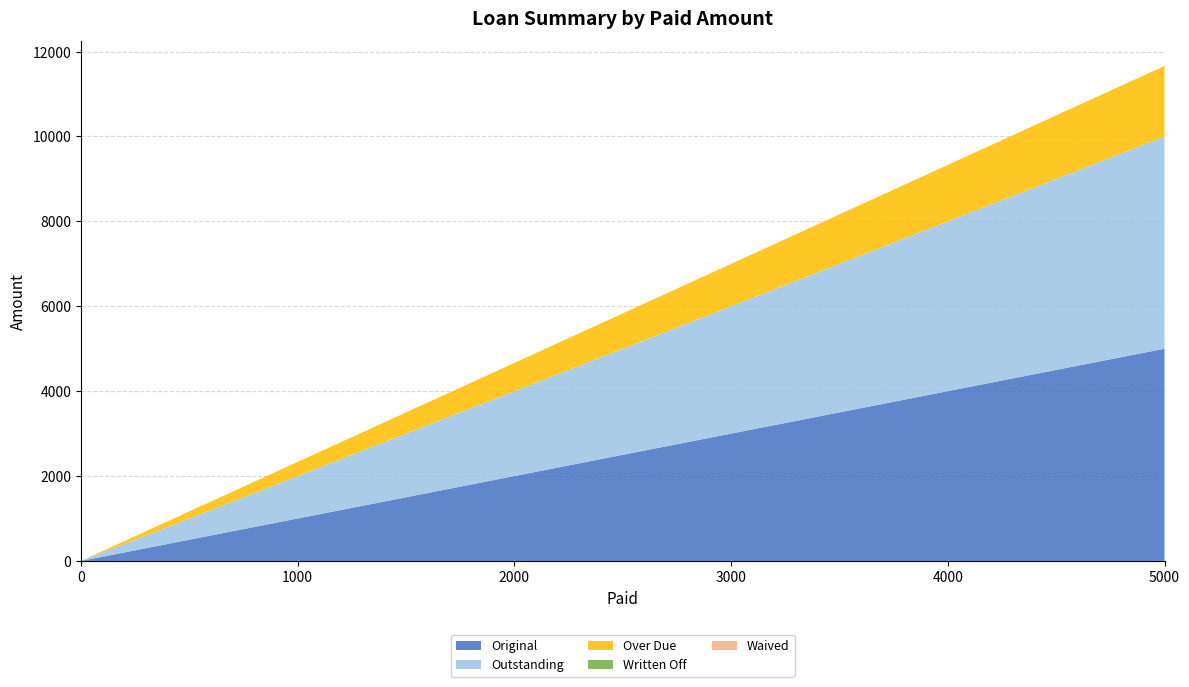

At which category is the sum across all series the highest?

5000